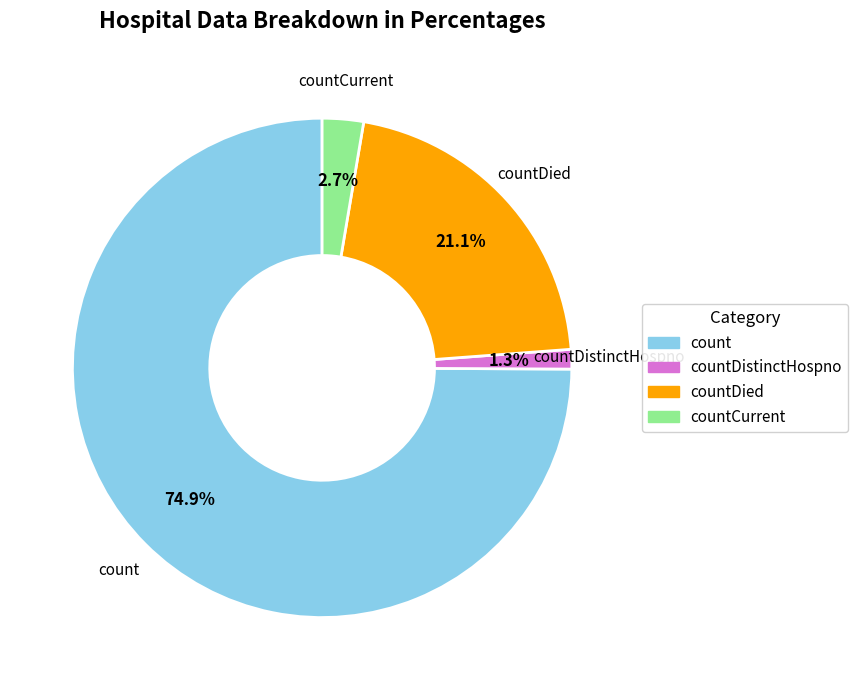

Is there any slice that represents more than half of the pie?

Yes